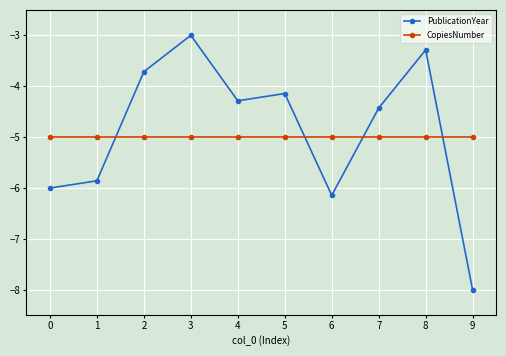

Rank the series at 5 from lowest to highest value.

CopiesNumber, PublicationYear